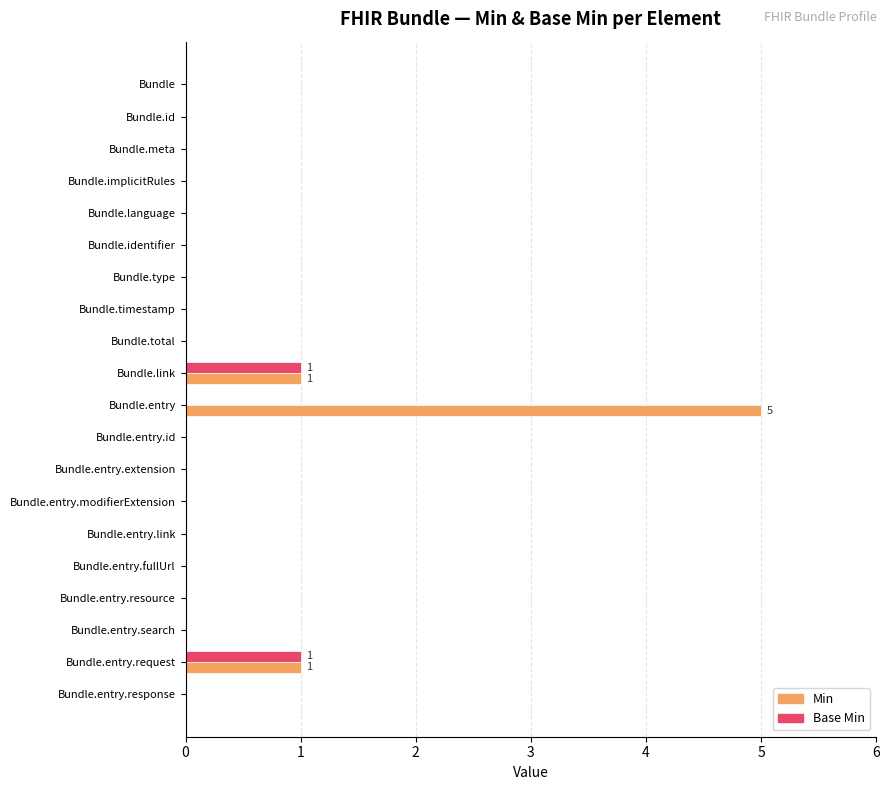

True or false: Min has a value of -2 at Bundle.entry.id.

False